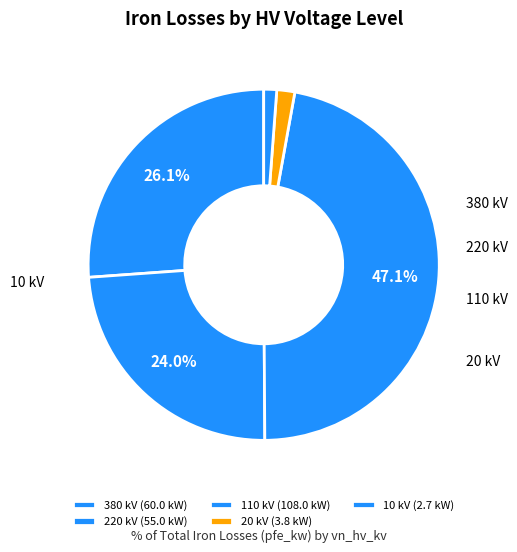

Count the number of slices in the pie.

5